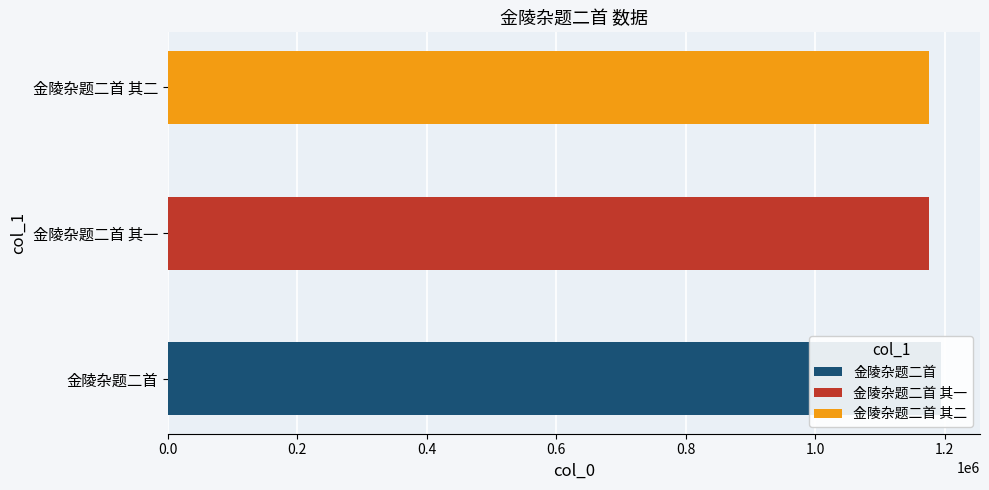

Approximately how many times larger is the value at 金陵杂题二首 compared to 金陵杂题二首 其二?

1.0